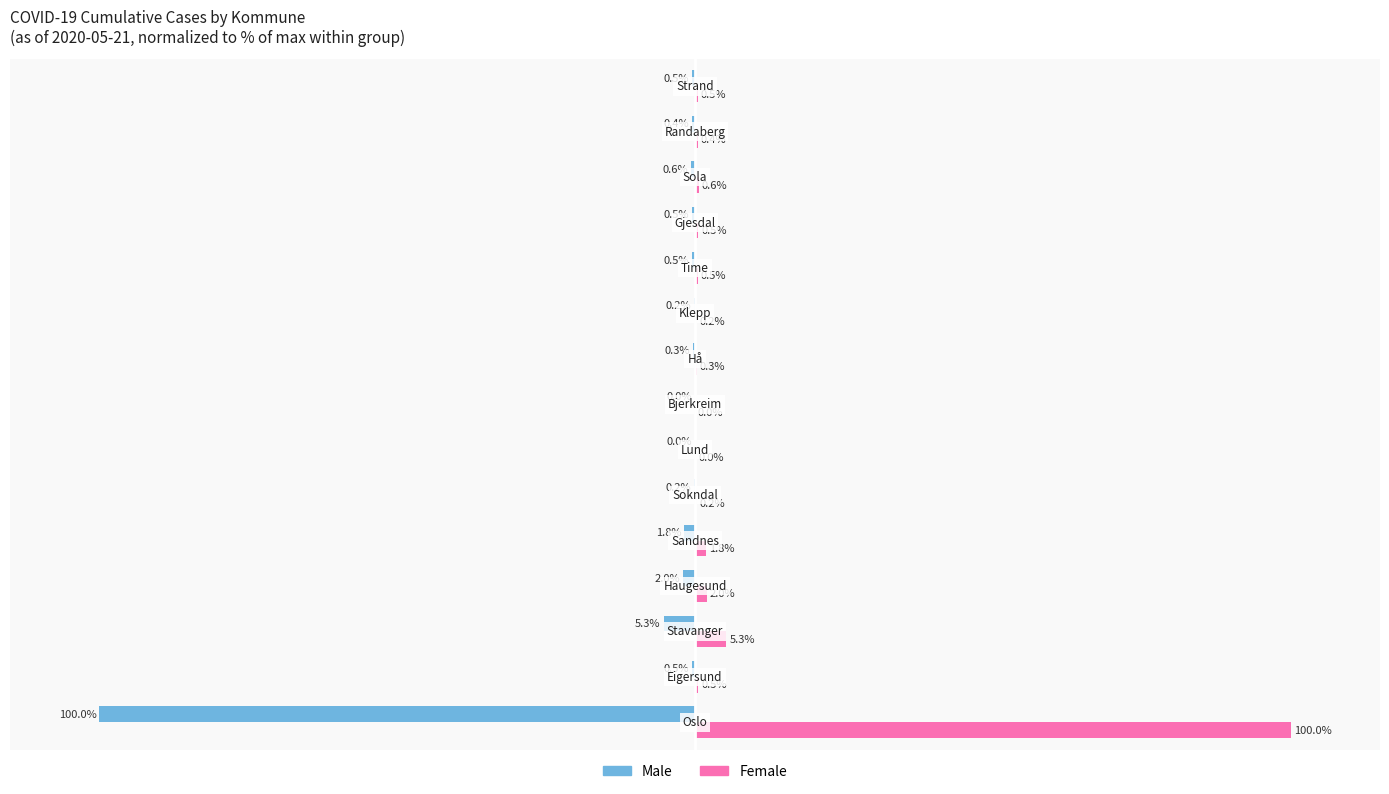

Which series has the largest total across all categories?

Female